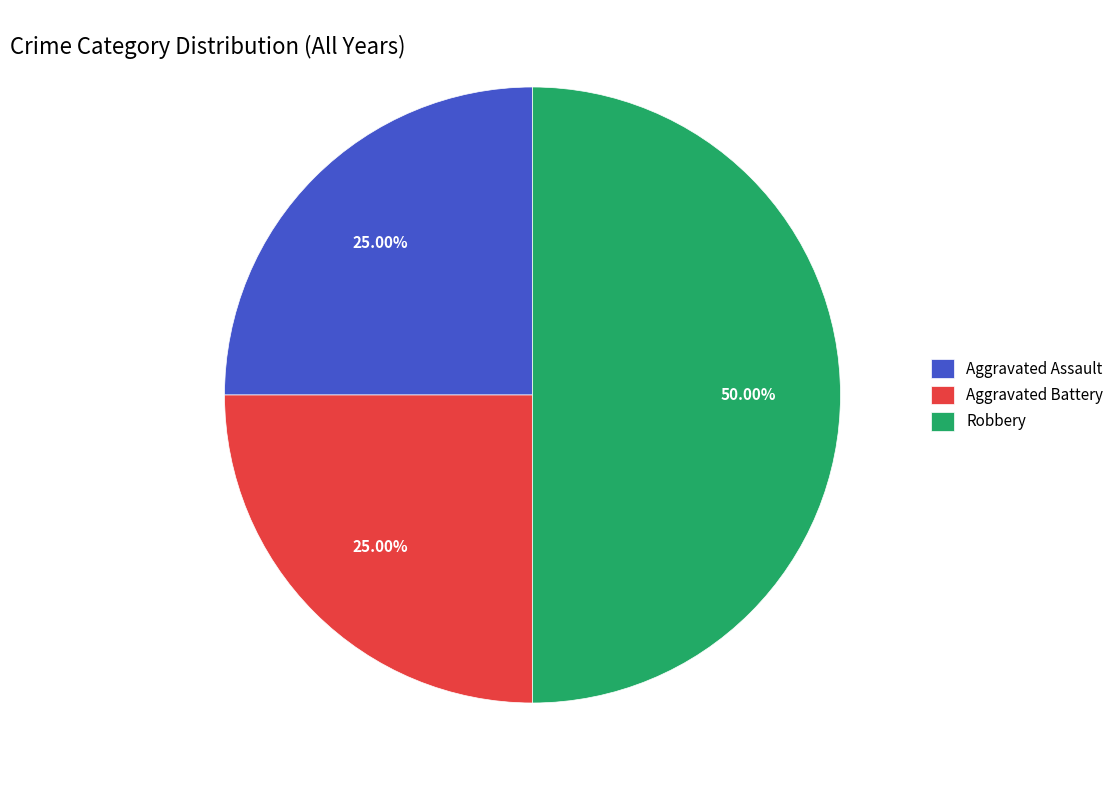

What percentage is the Aggravated Battery slice, to the nearest percent?

25%